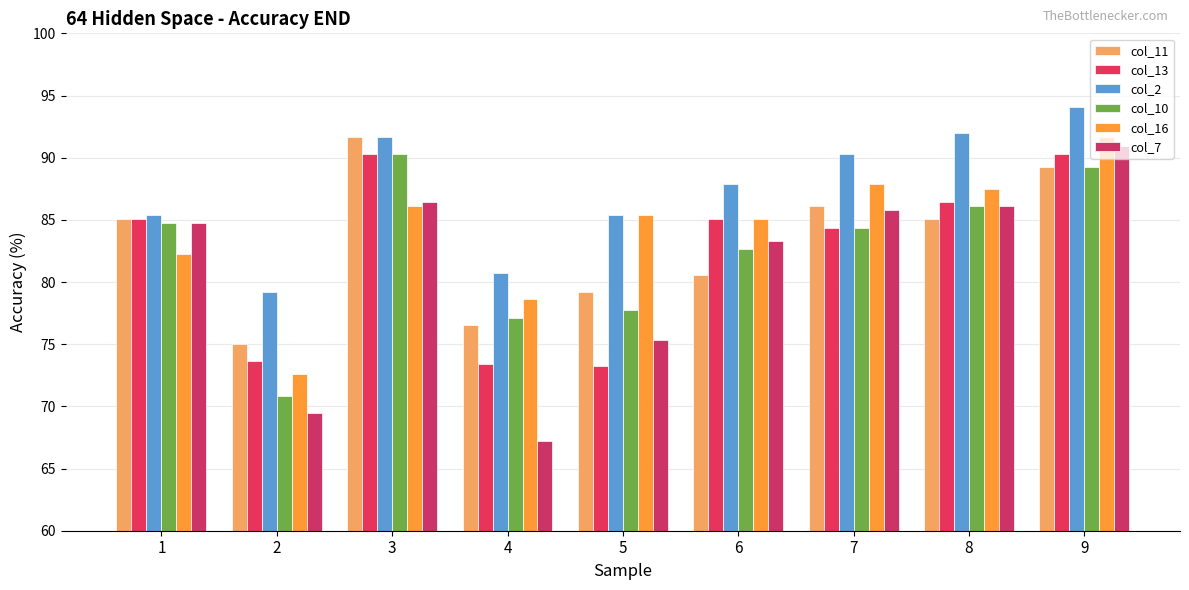

What is the lowest value of the col_7 series?

67.2